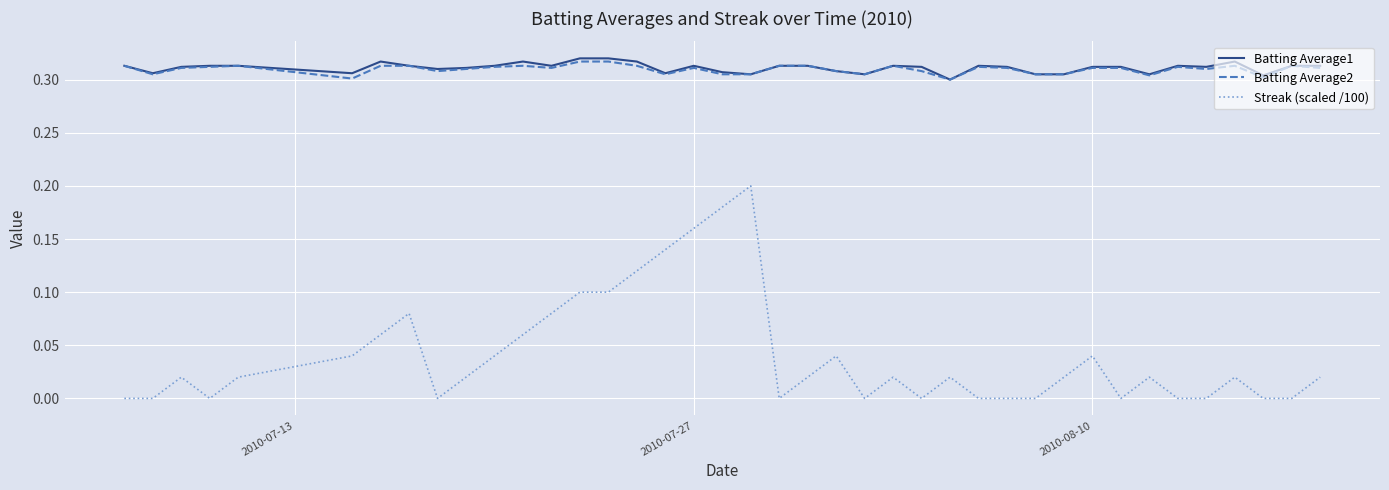

True or false: Batting Average1 and Streak (scaled /100) intersect in this chart.

False